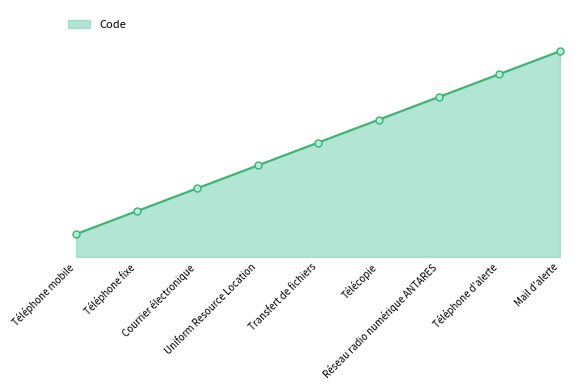

Does the chart have visible grid lines?

No